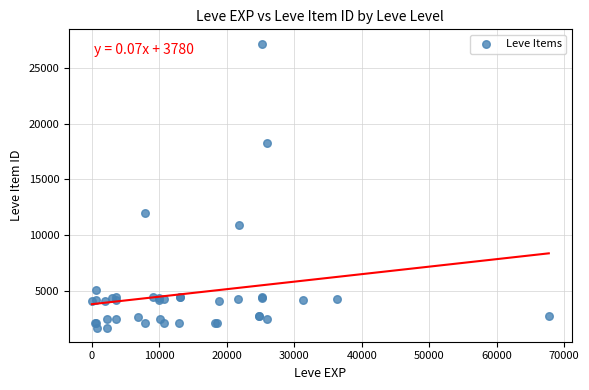

What Y value in the scatter plot is closest to 14448?

12018